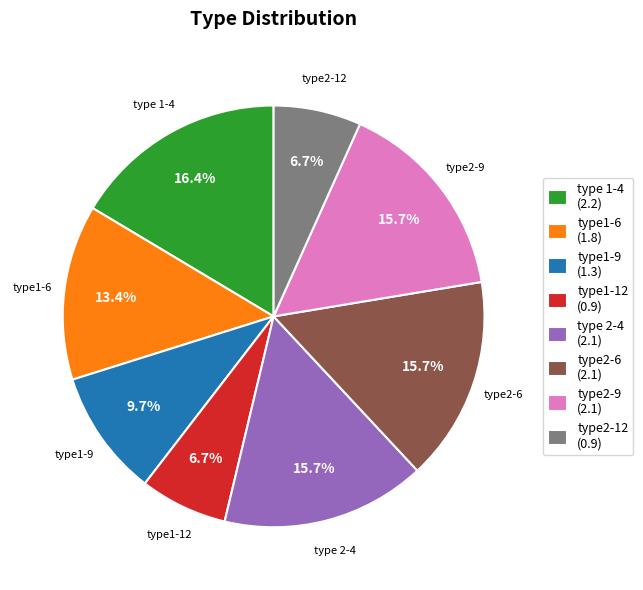

What percentage is the type2-12 slice, to the nearest percent?

7%